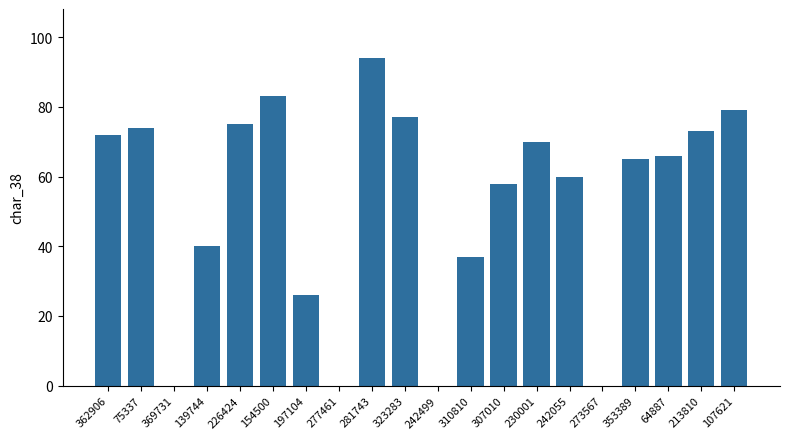

The value at 369731 is -66. True or false?

False